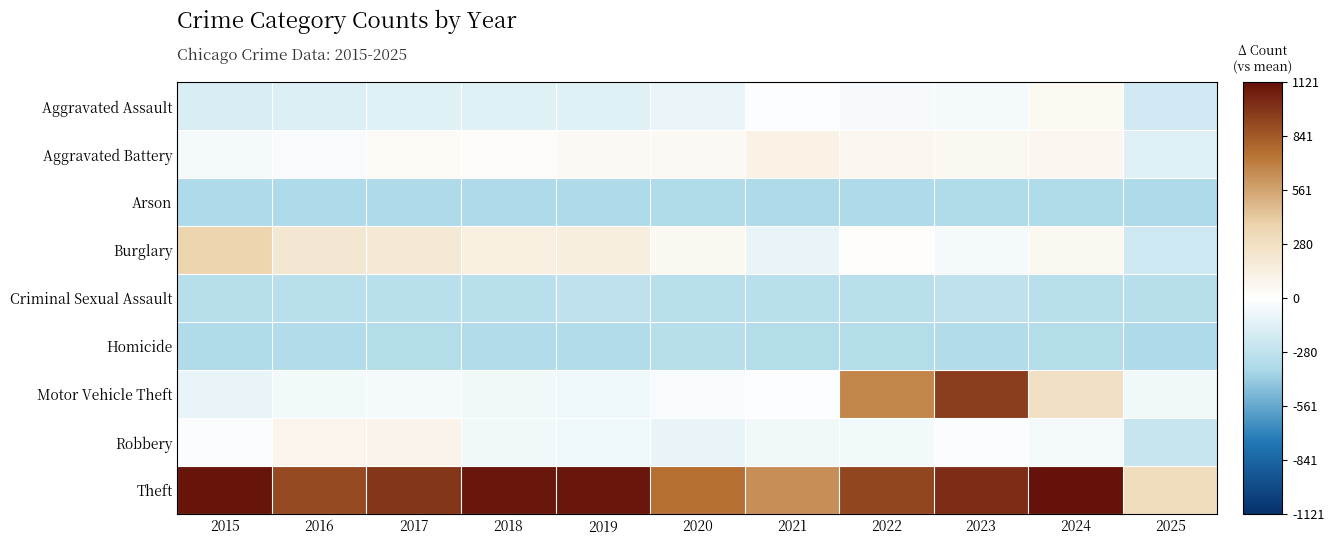

Which has a higher value, 2015 or 2019?

2019